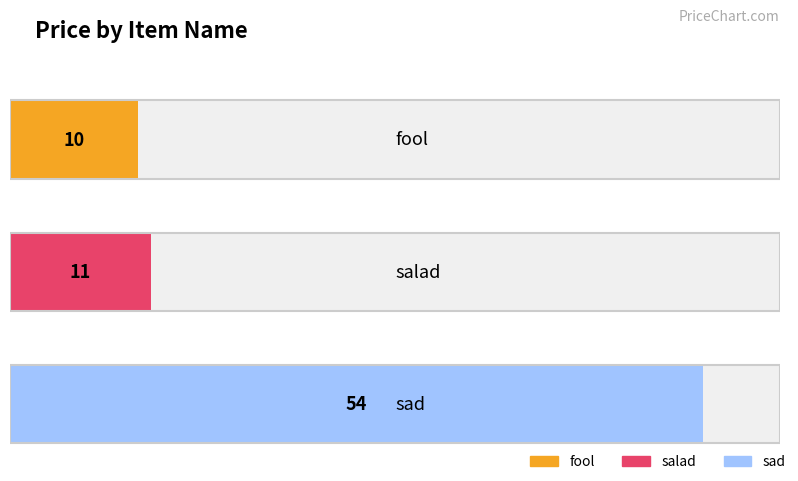

Approximately how many times larger is the value at salad compared to sad?

0.2